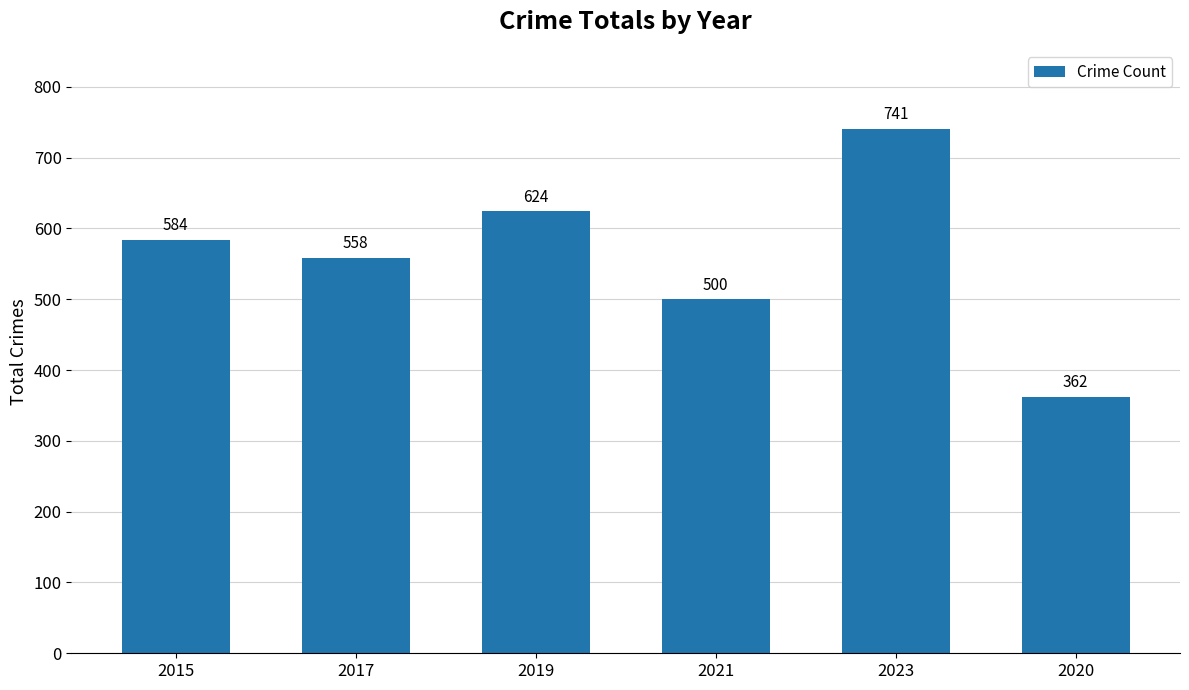

Reading left to right, extract all data points from this chart.

584	558	624	500	741	362